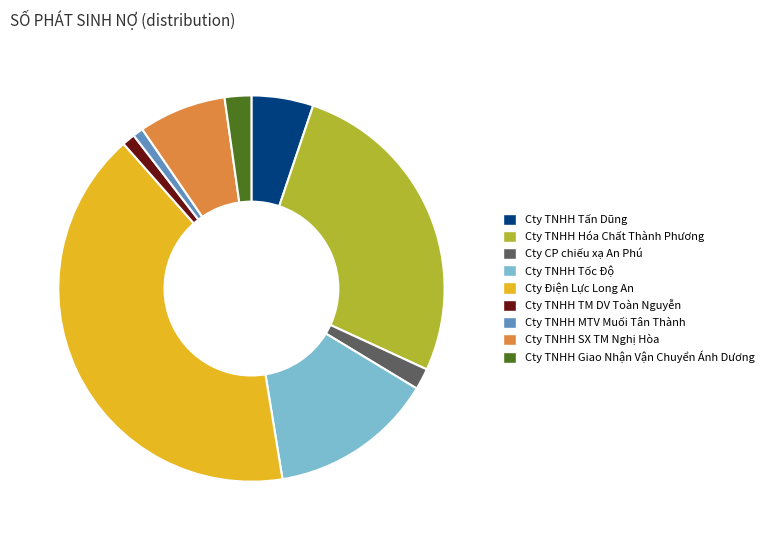

Approximately how many times larger is the value at Cty TNHH SX TM Nghị Hòa compared to Cty TNHH Tốc Độ?

0.5